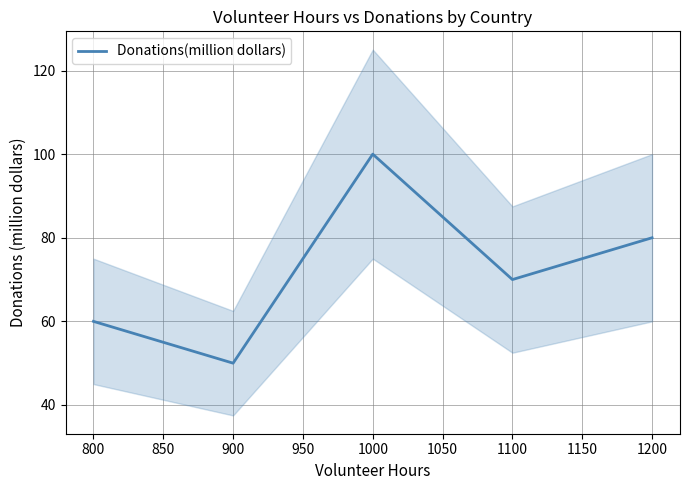

At which label is Donations(million dollars) closest to 75?

1100